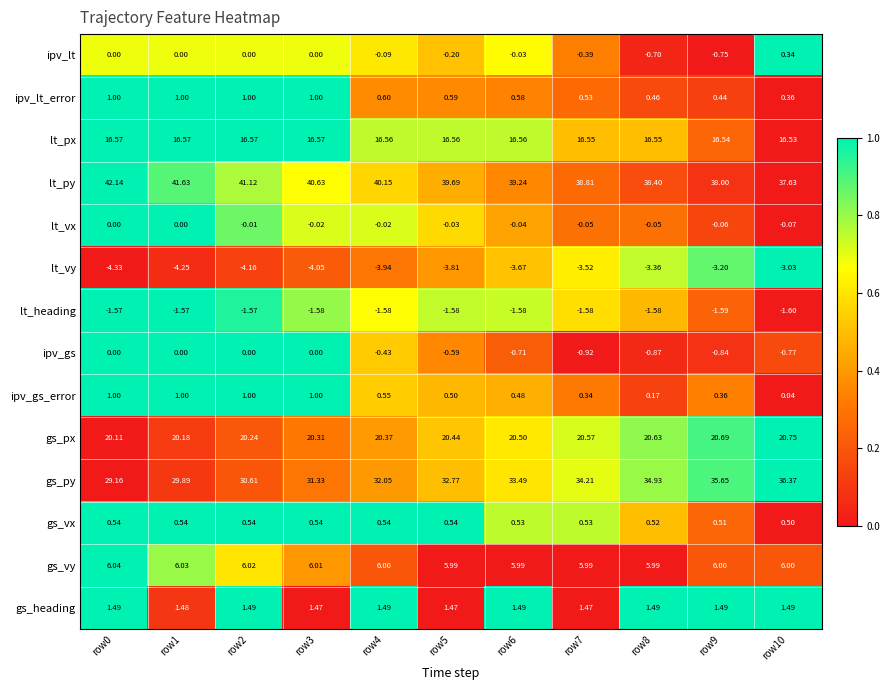

Is the value of ipv_gs at row2 greater than the value of ipv_gs_error at row8?

No